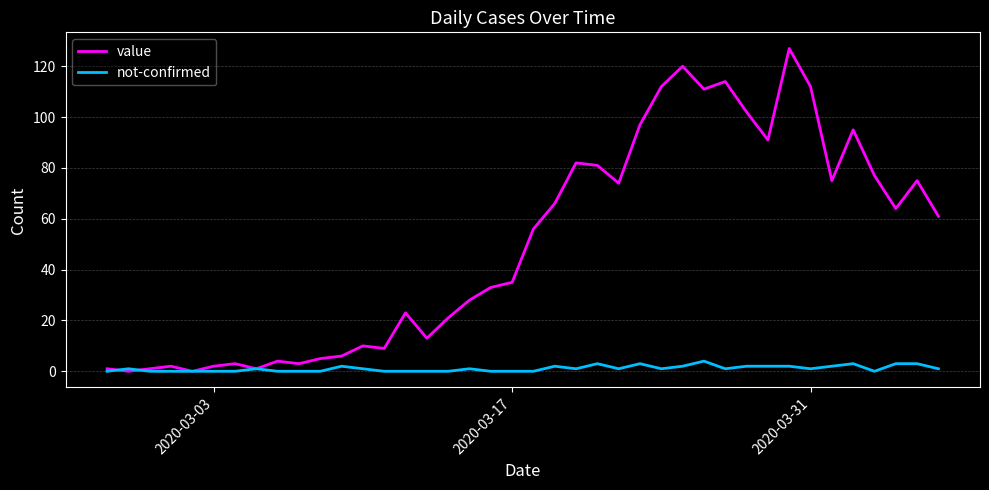

How many categories are shown in the chart?

40